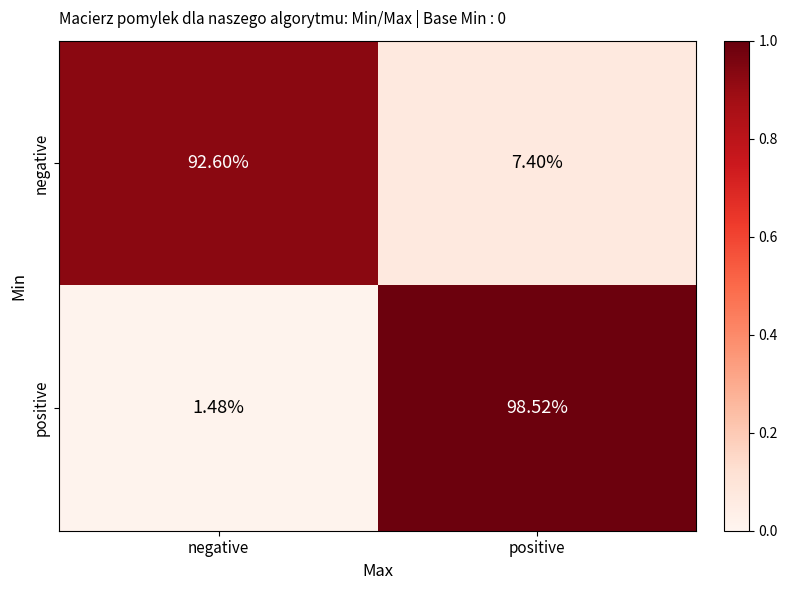

Which category has the lowest value in the negative series?

positive